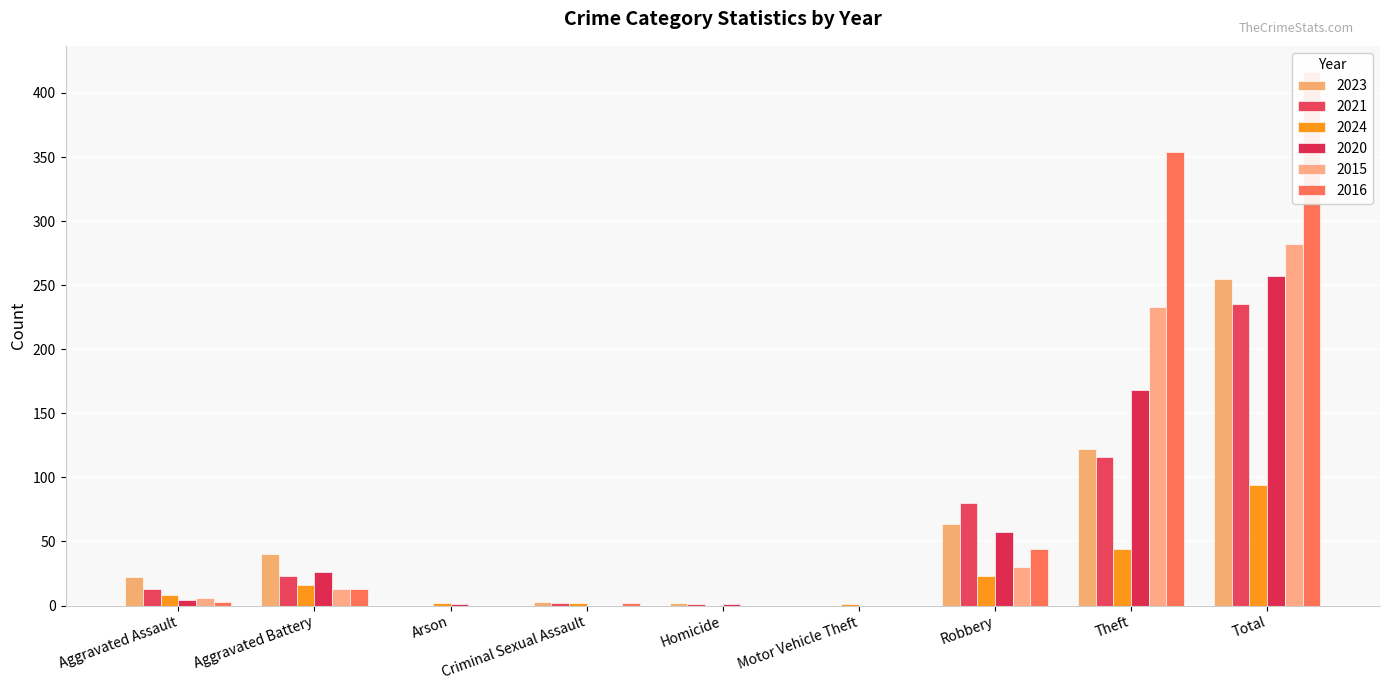

What is the value of the 2016 bar at the 7th from the left?

44